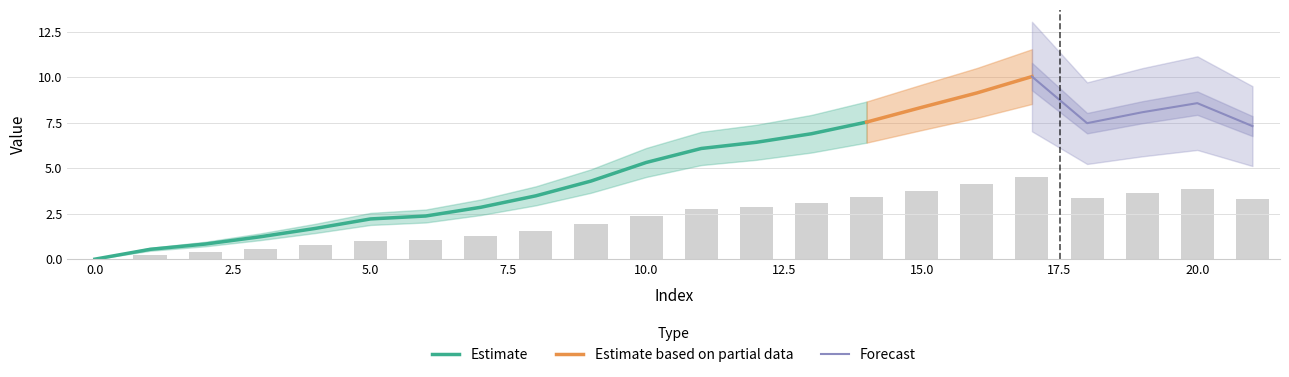

Which has a higher value, 2 or 4?

4